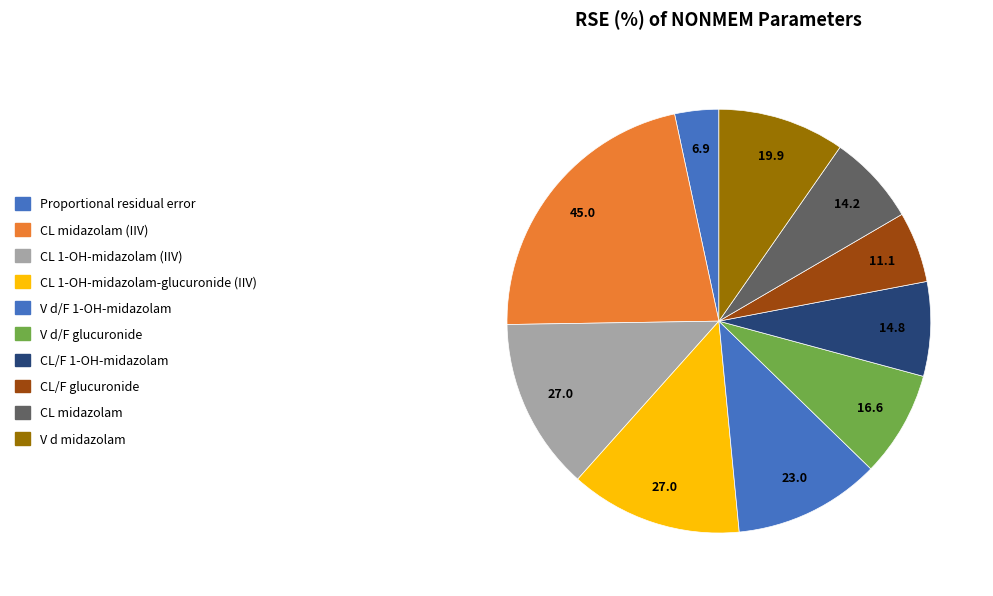

Which slice is the smallest?

Proportional residual error